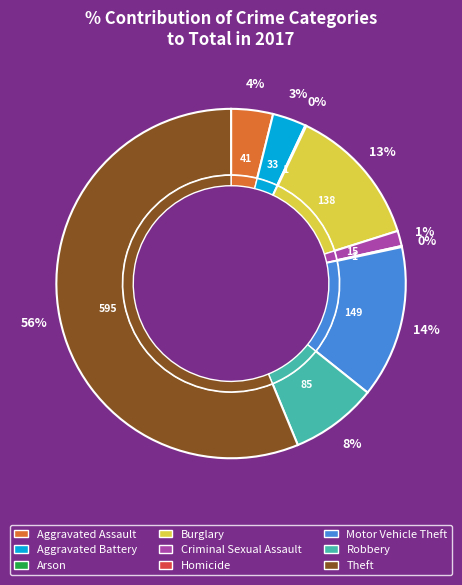

To the nearest percent, what is the combined percentage of Criminal Sexual Assault and Arson?

2%